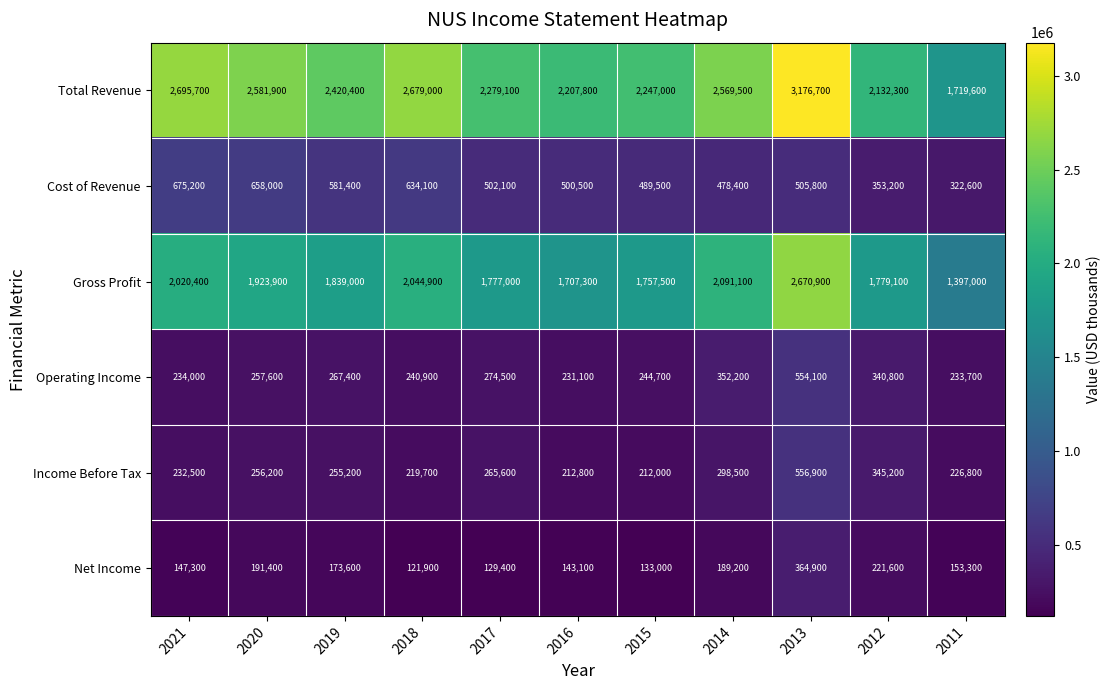

How many distinct data groups are displayed?

6